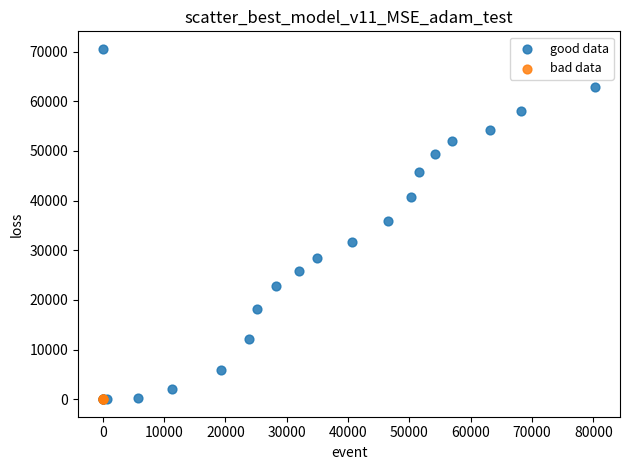

Which series reaches the maximum Y coordinate?

good data